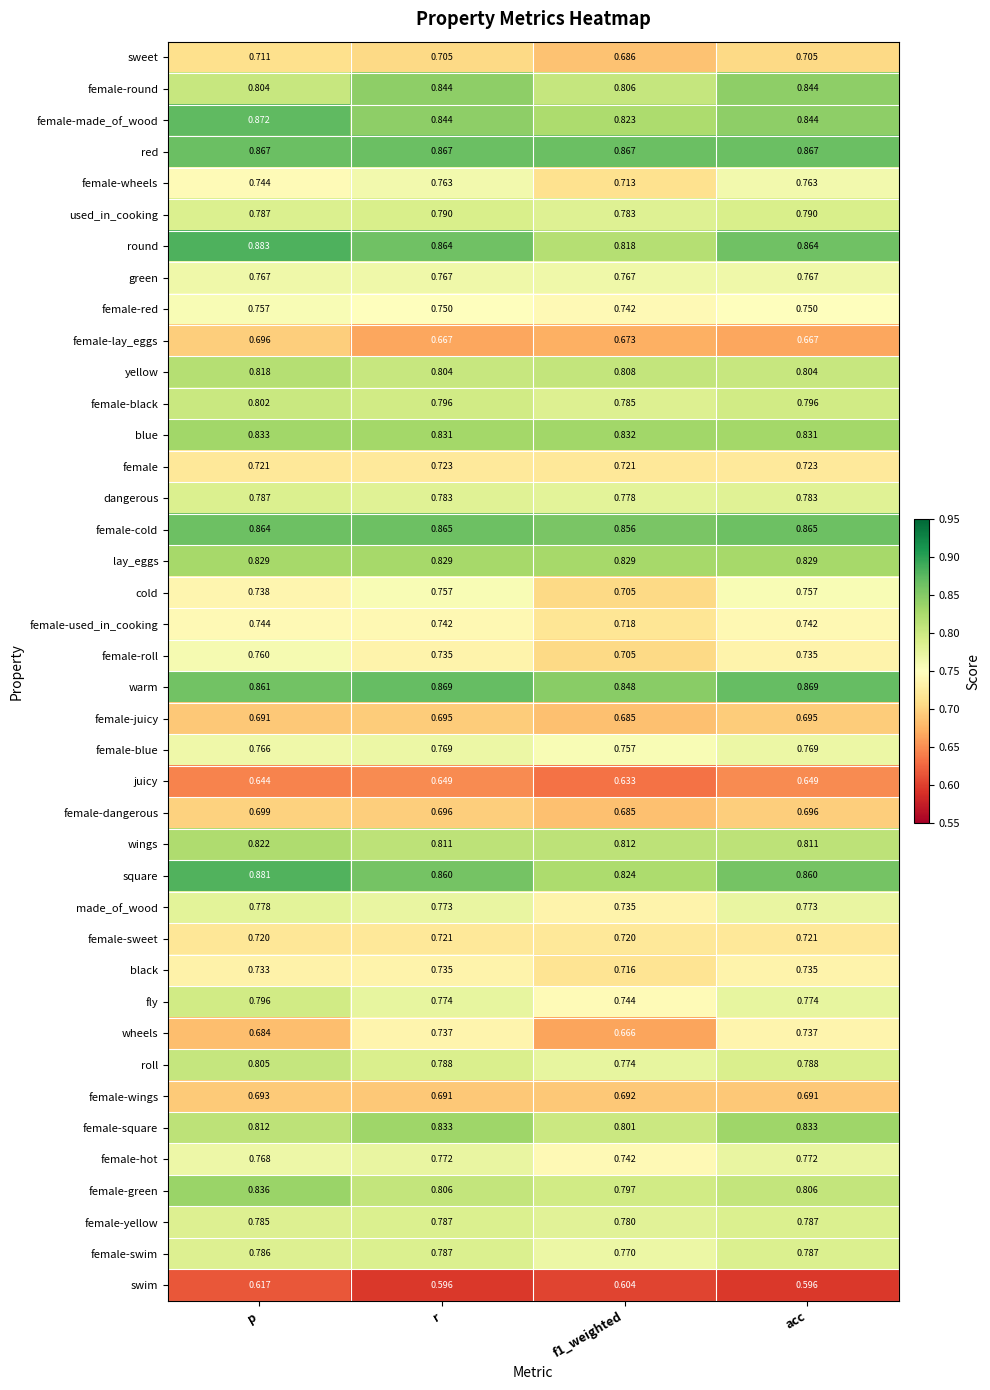

Which series changed the most between p and r?

wheels